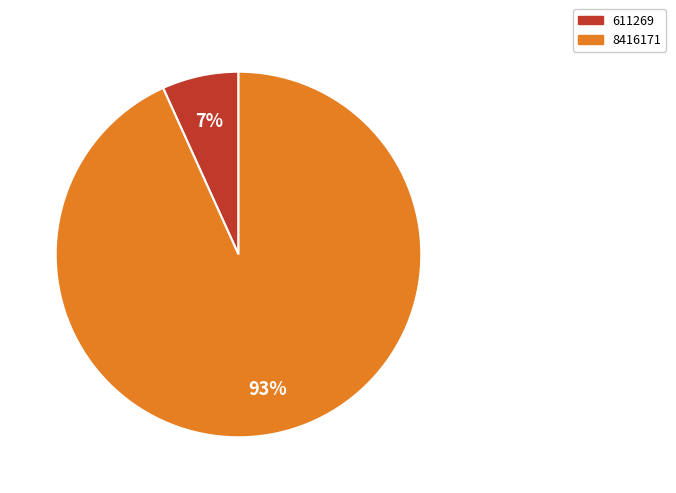

What is the largest slice in the pie chart?

8416171